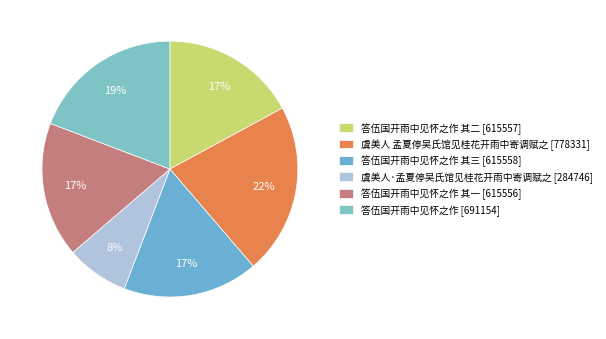

Rank the categories by value from lowest to highest.

虞美人·孟夏停吴氏馆见桂花开雨中寄调赋之, 答伍国开雨中见怀之作 其一, 答伍国开雨中见怀之作 其二, 答伍国开雨中见怀之作 其三, 答伍国开雨中见怀之作, 虞美人 孟夏停吴氏馆见桂花开雨中寄调赋之